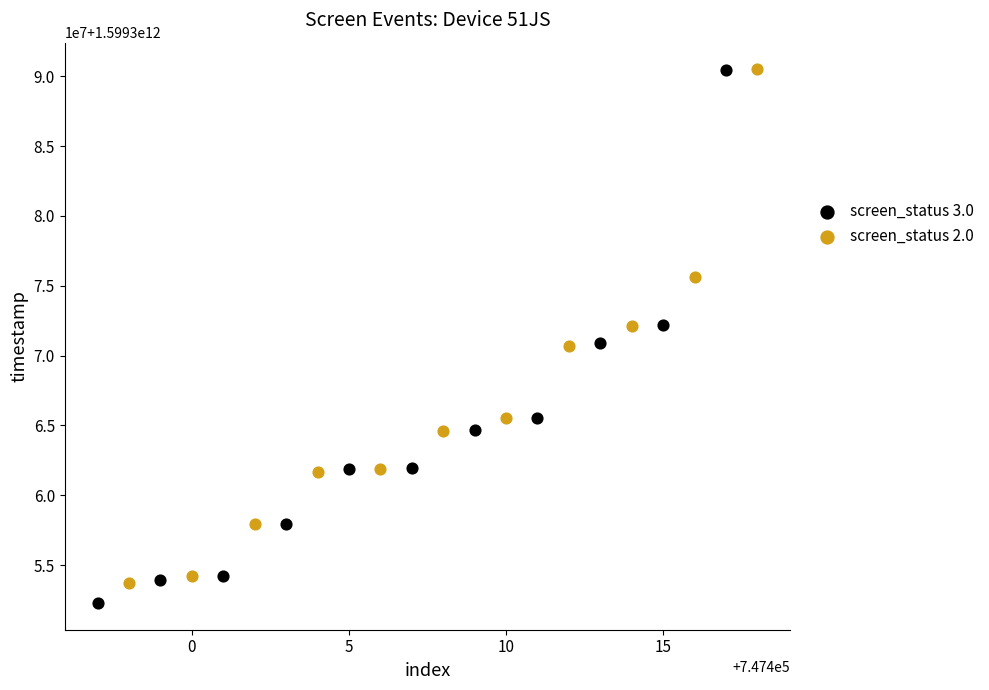

What are all the series names shown in the legend?

screen_status 3.0, screen_status 2.0